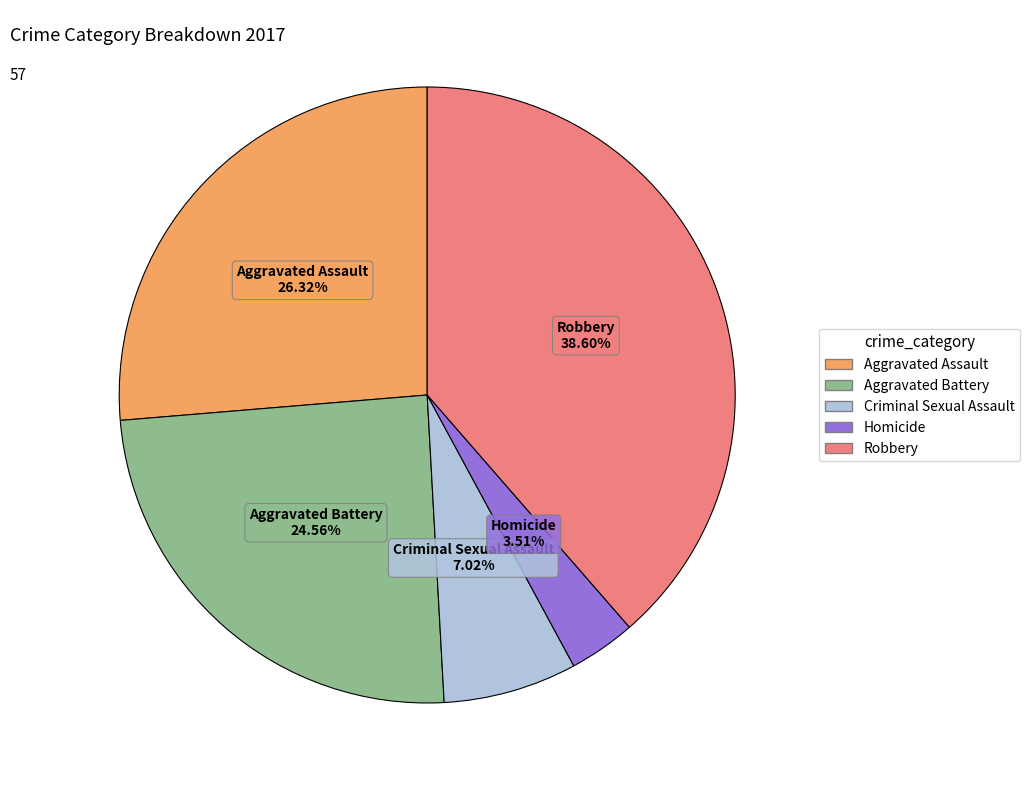

Which category has the biggest portion of the pie?

Robbery